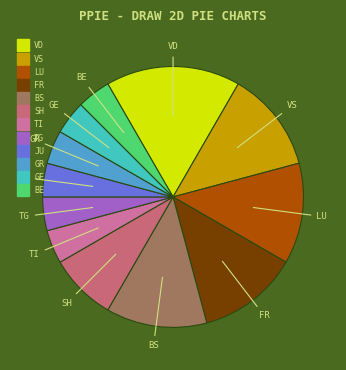

Is there any slice that represents more than half of the pie?

No